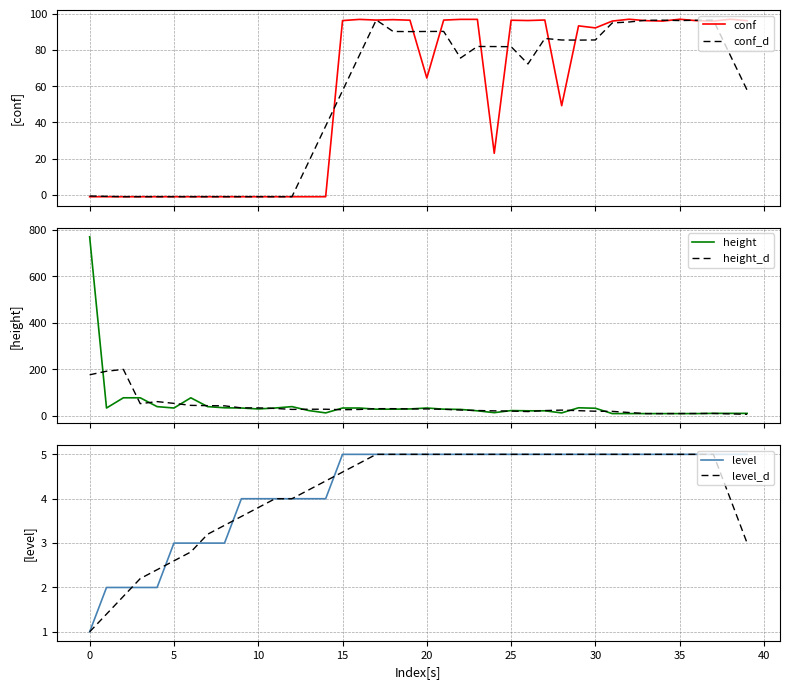

How many interior local peaks does the height series have?

5